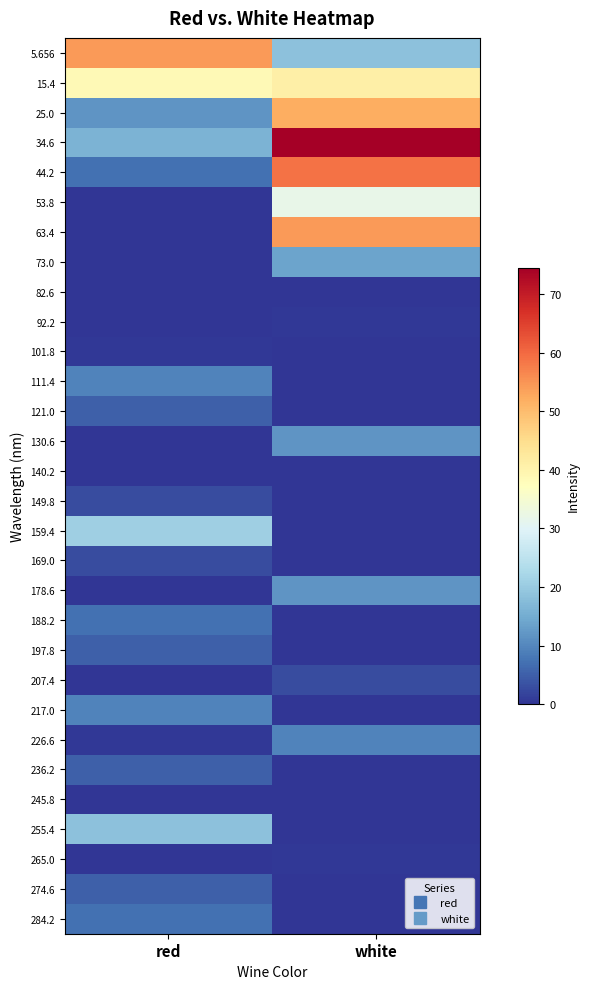

How many categories are shown in the chart?

2